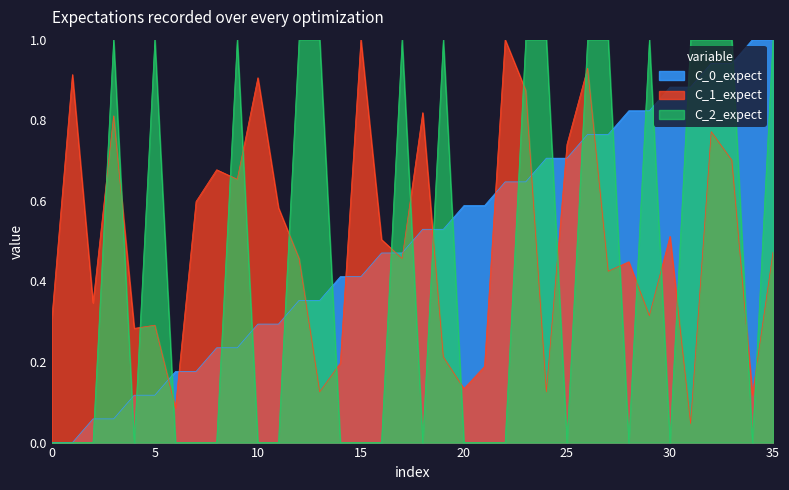

What is the sum of all C_1_expect values?

18.0